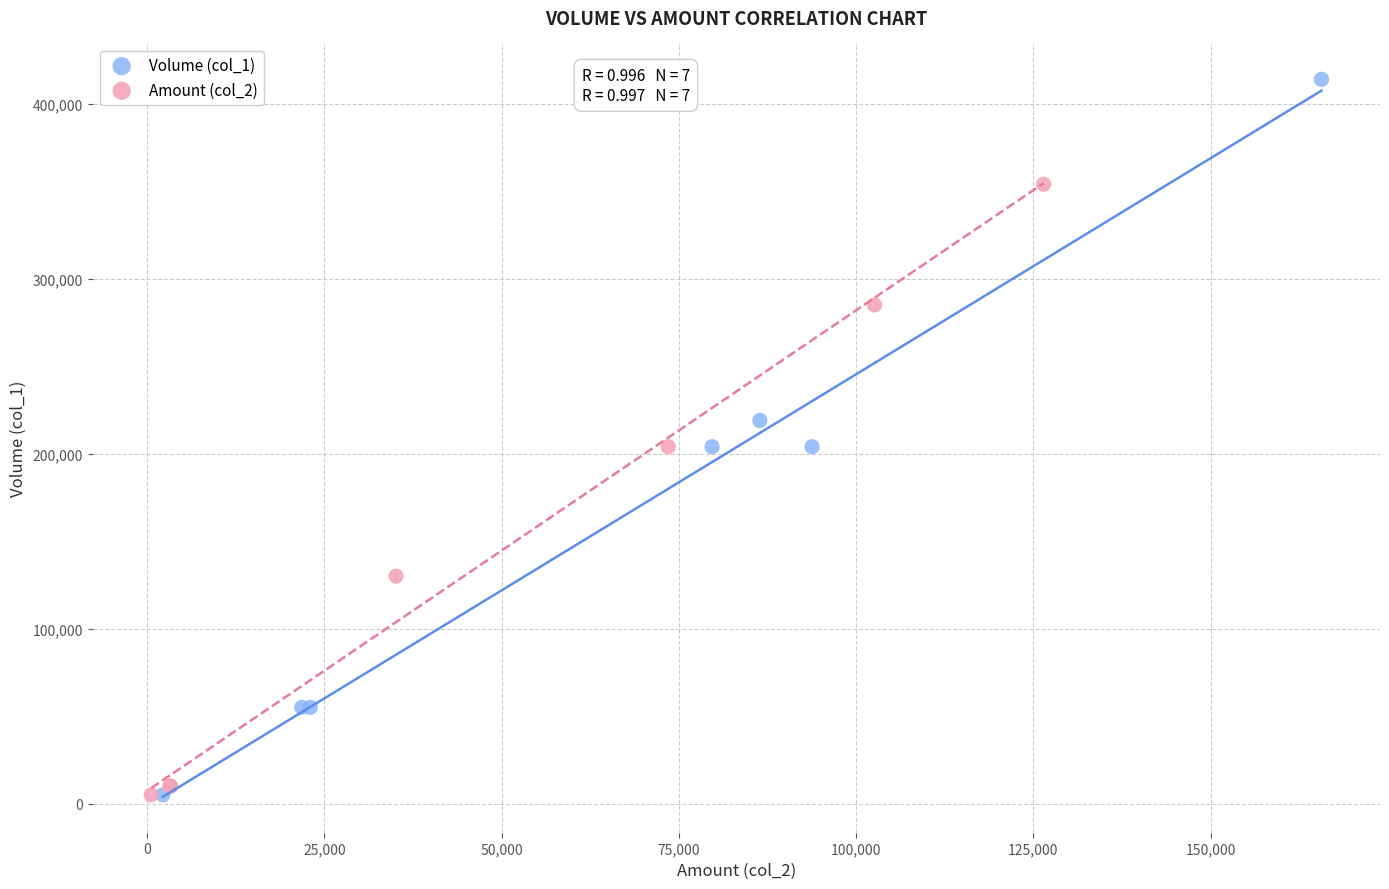

Which series contains the highest Y value?

Volume (col_1)